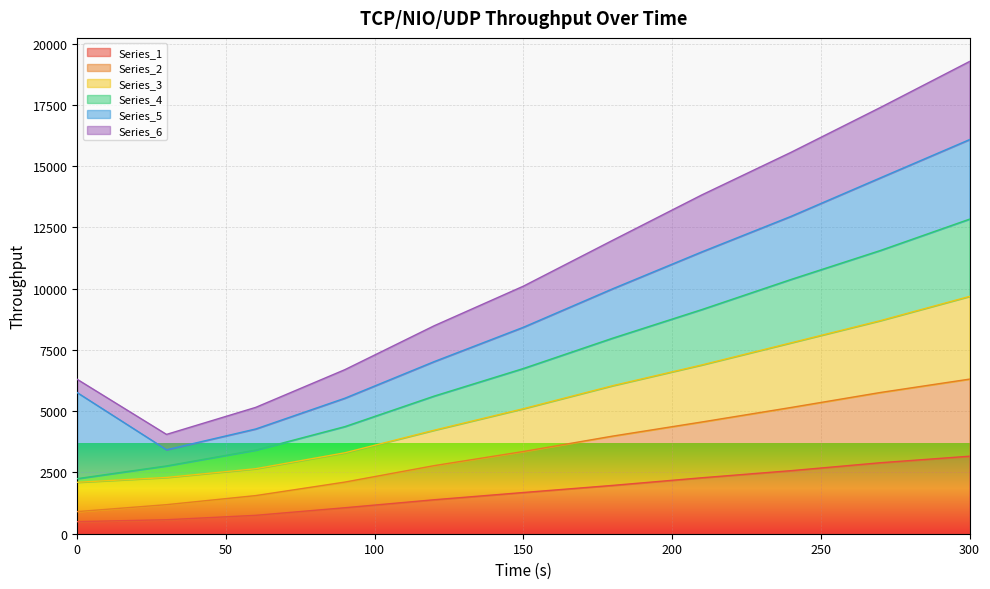

What are all the series names shown in the legend?

Series_1, Series_2, Series_3, Series_4, Series_5, Series_6